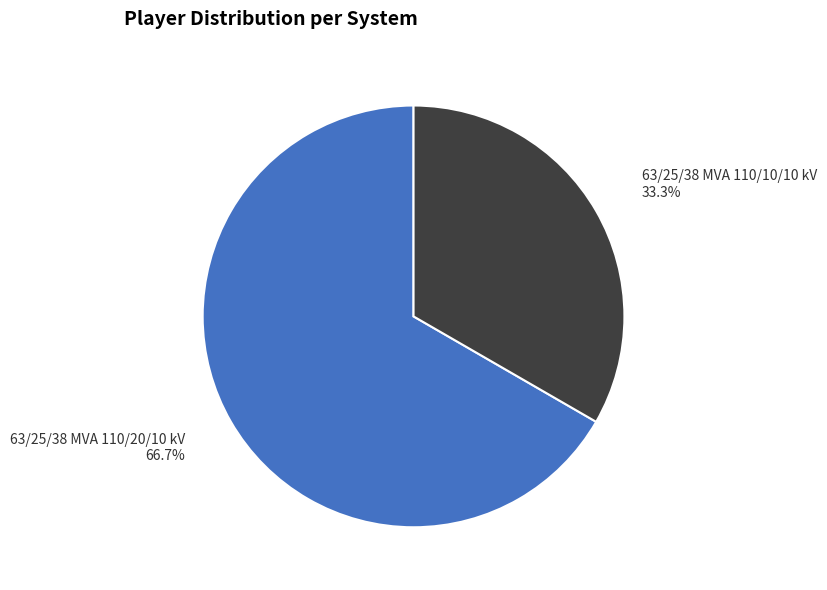

Approximately how many times larger is the value at 63/25/38 MVA 110/10/10 kV compared to 63/25/38 MVA 110/20/10 kV?

0.5